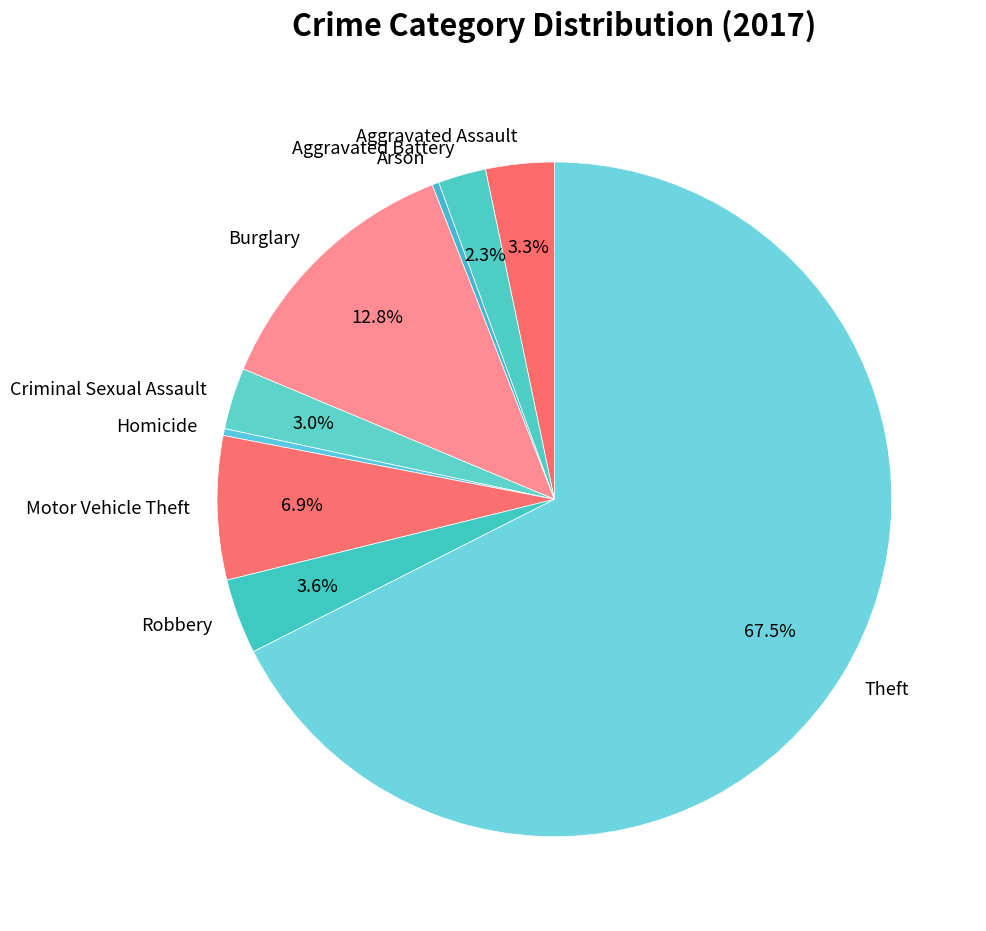

How many slices are in this pie chart?

9